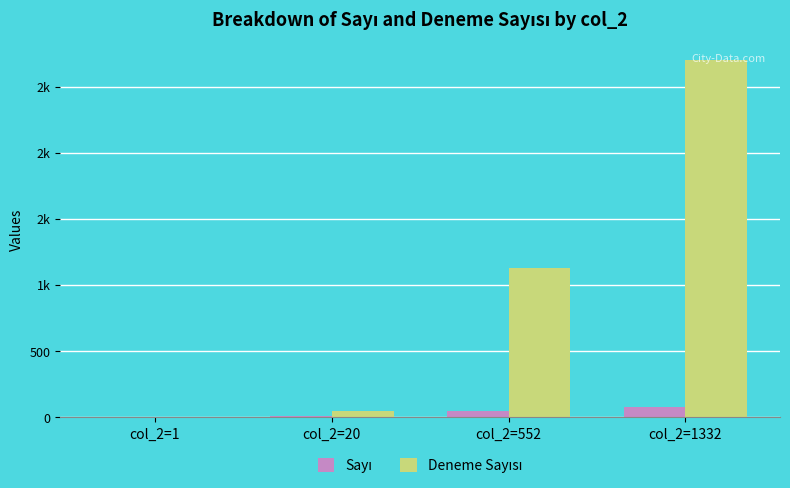

Are the bars grouped side by side (vs. stacked)?

Yes